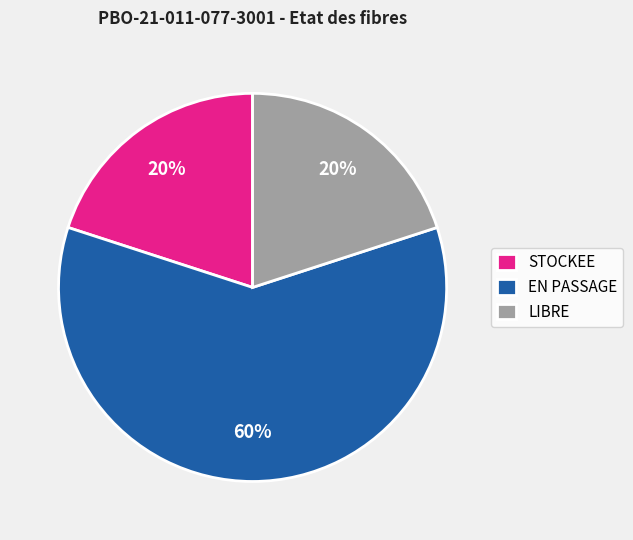

To the nearest percent, what portion does STOCKEE represent?

20%